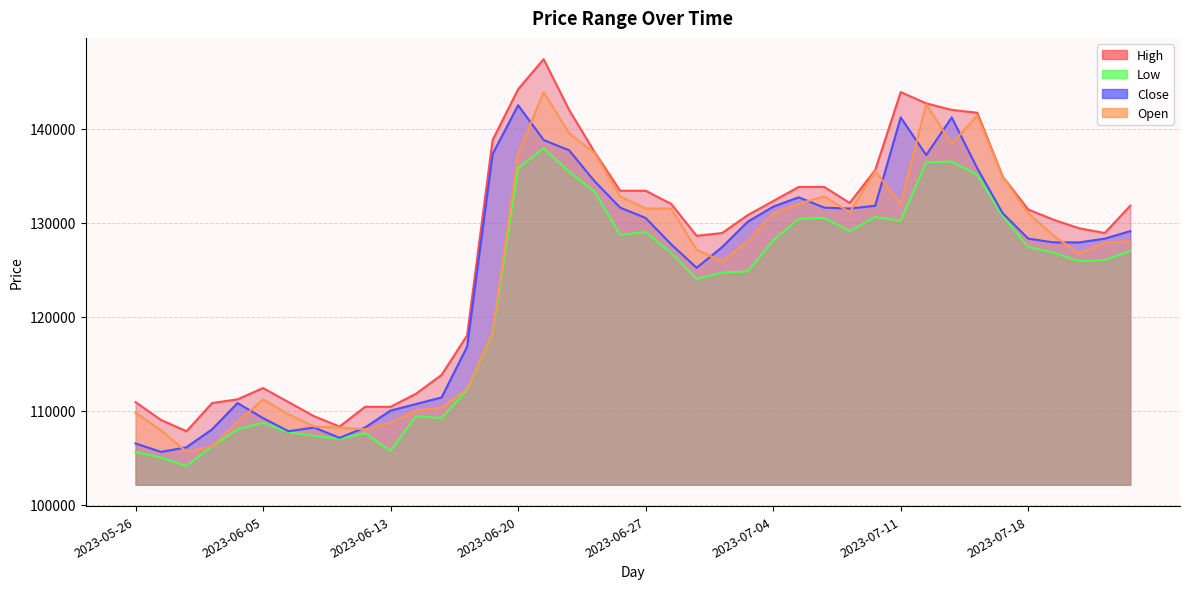

How many lines are shown in the chart?

4